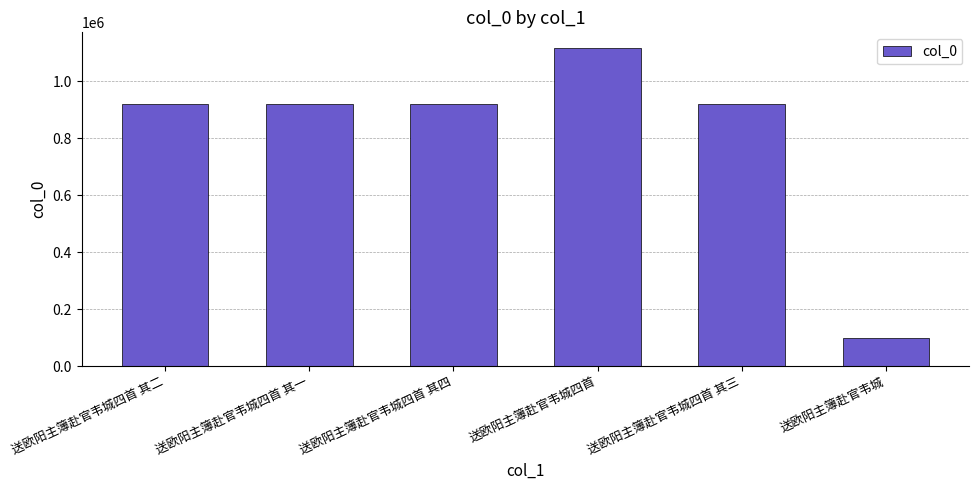

What is the approximate value at 送欧阳主簿赴官韦城, to the nearest 50?

99100